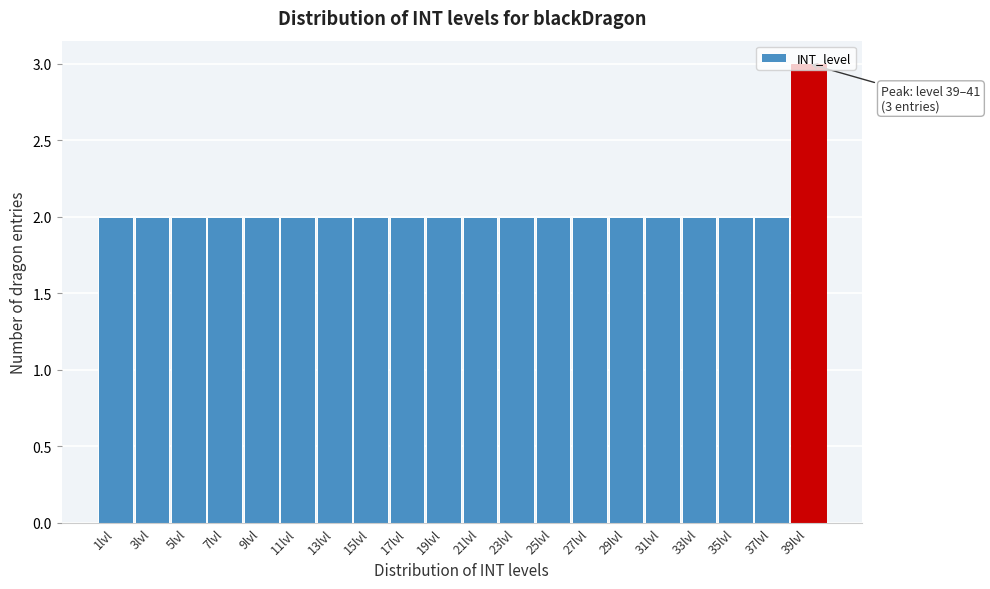

What is the sum of the values at 29lvl and 9lvl?

4